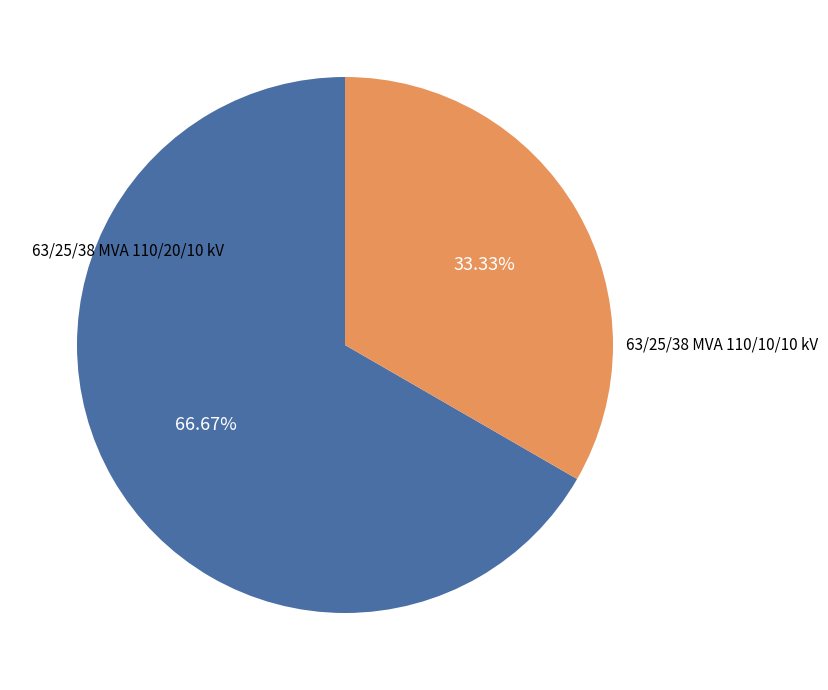

Is there a majority slice in this chart?

Yes